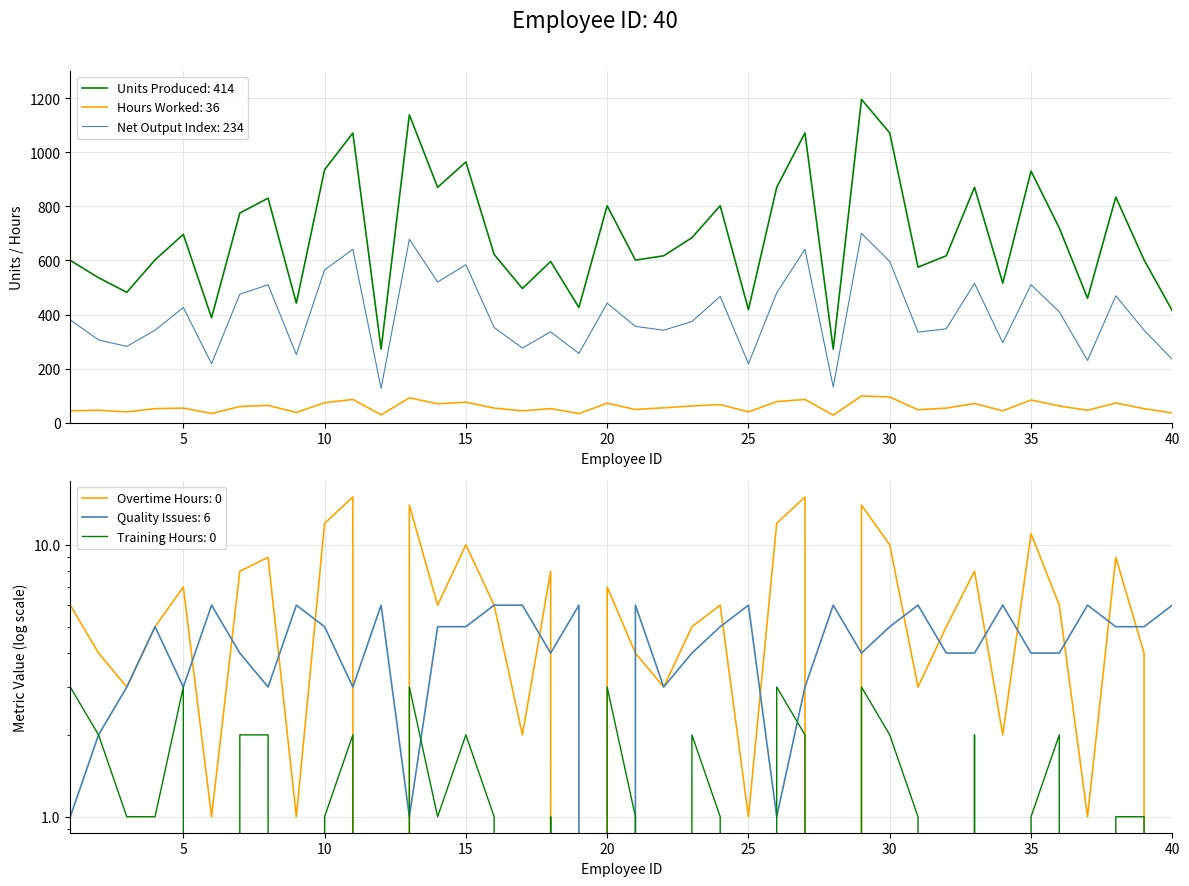

How many values in the Overtime Hours series exceed 6?

16